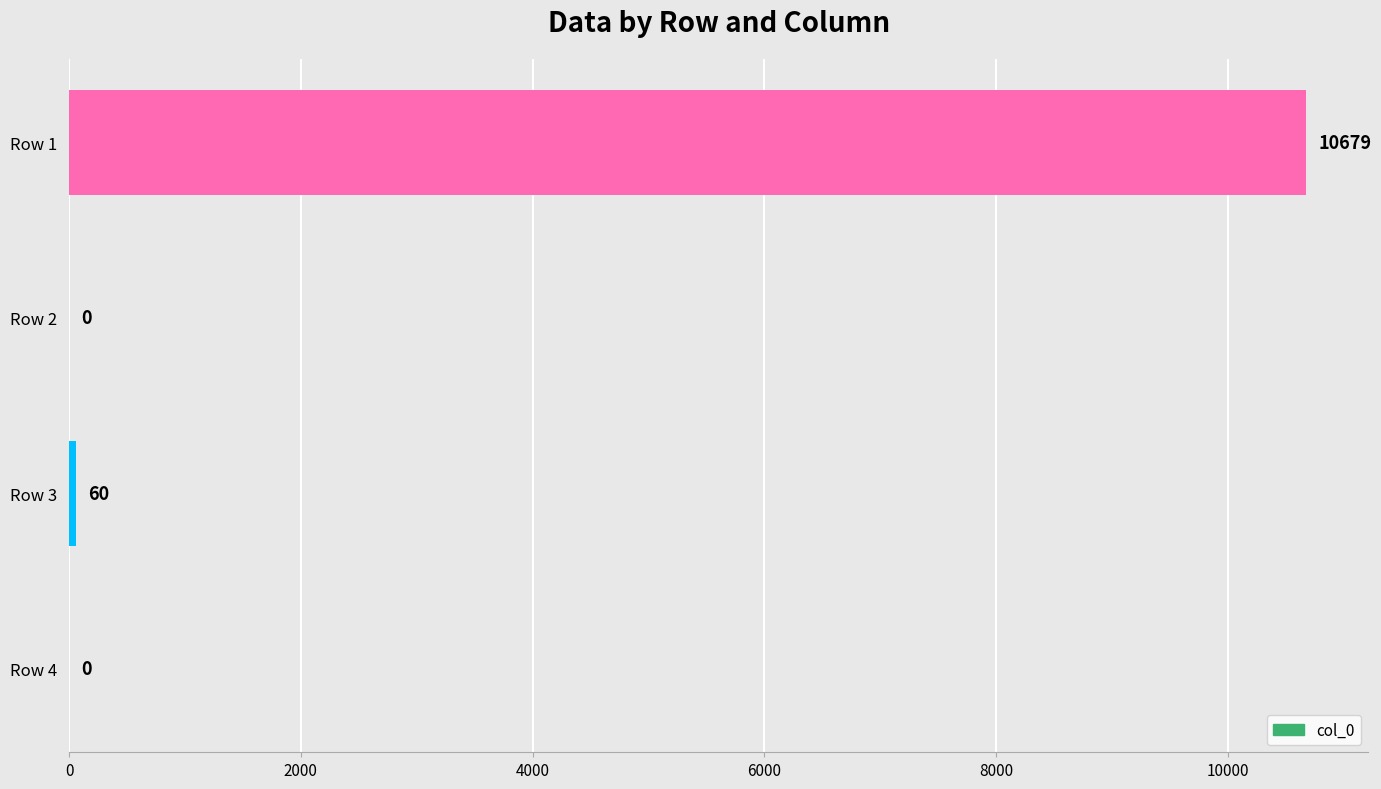

True or false: the data shows 0 at Row 2.

True